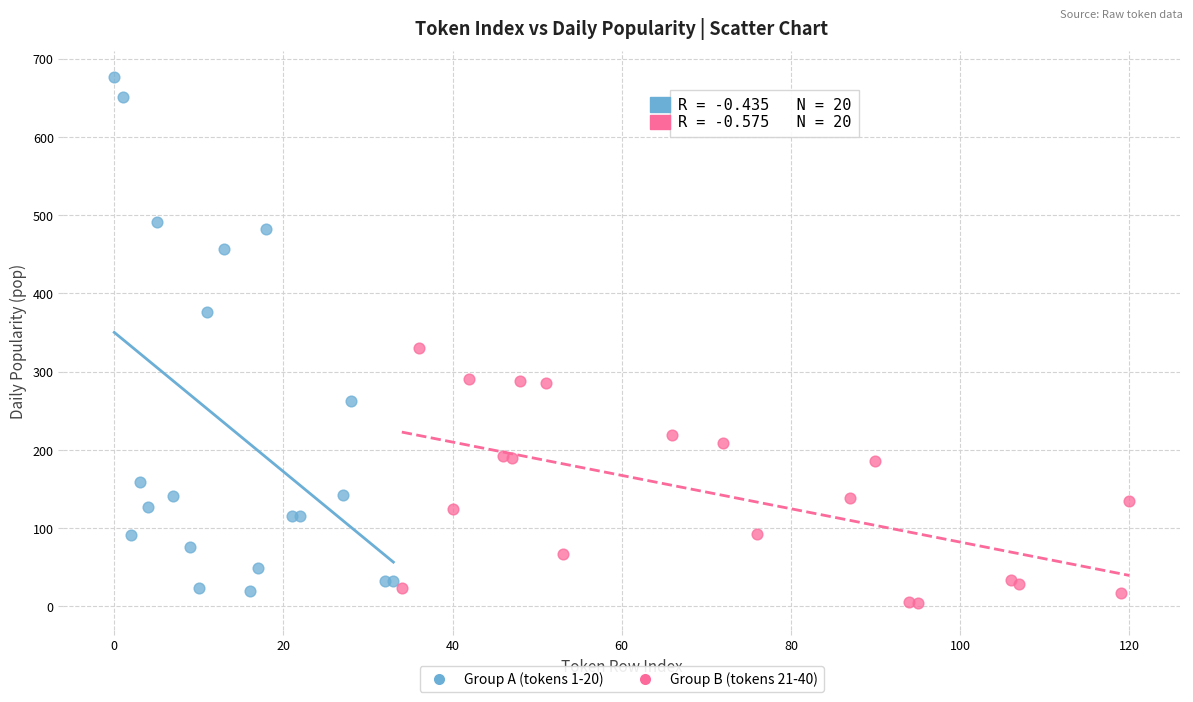

What are all the series names shown in the legend?

Group A (tokens 1-20), Group B (tokens 21-40)